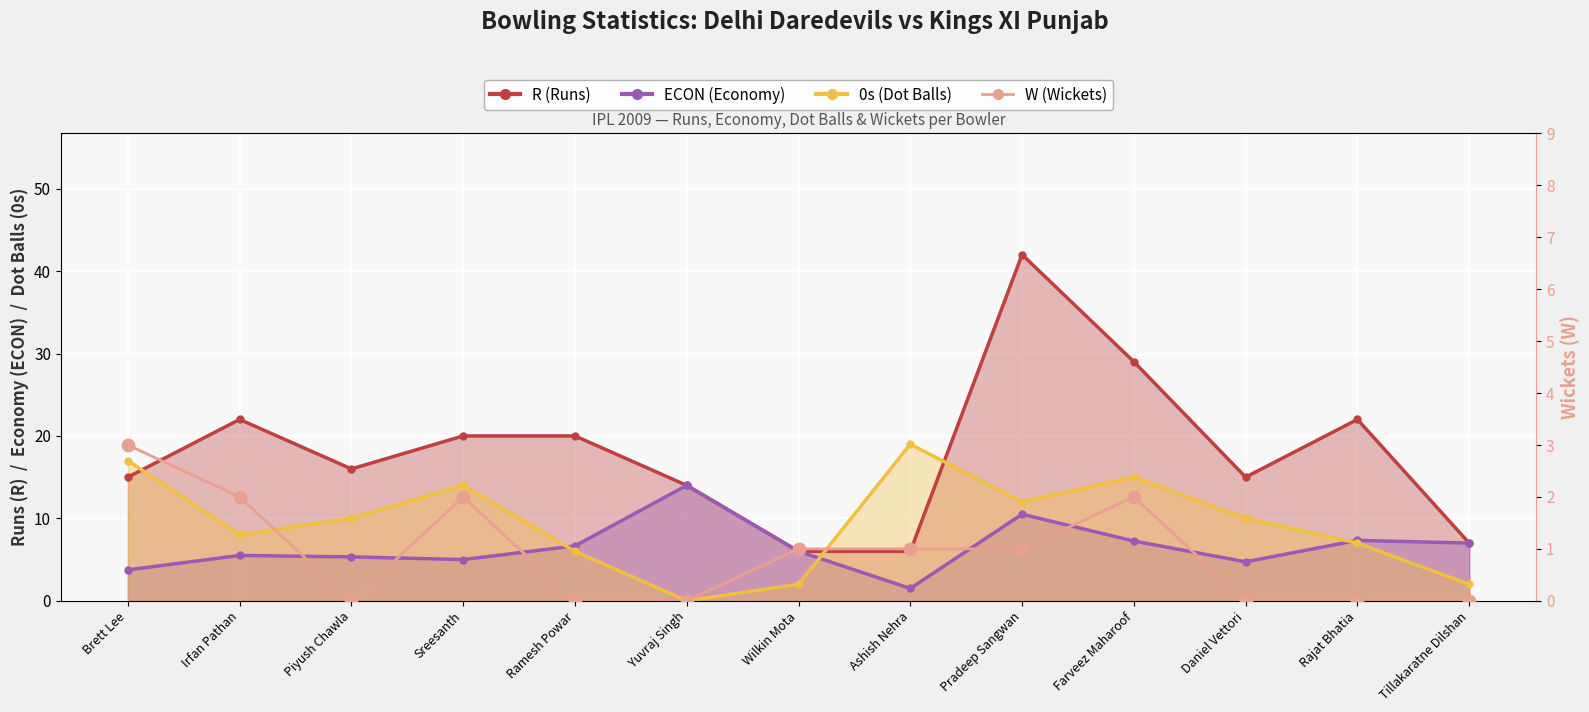

Which has a higher value, Farveez Maharoof or Yuvraj Singh?

Farveez Maharoof